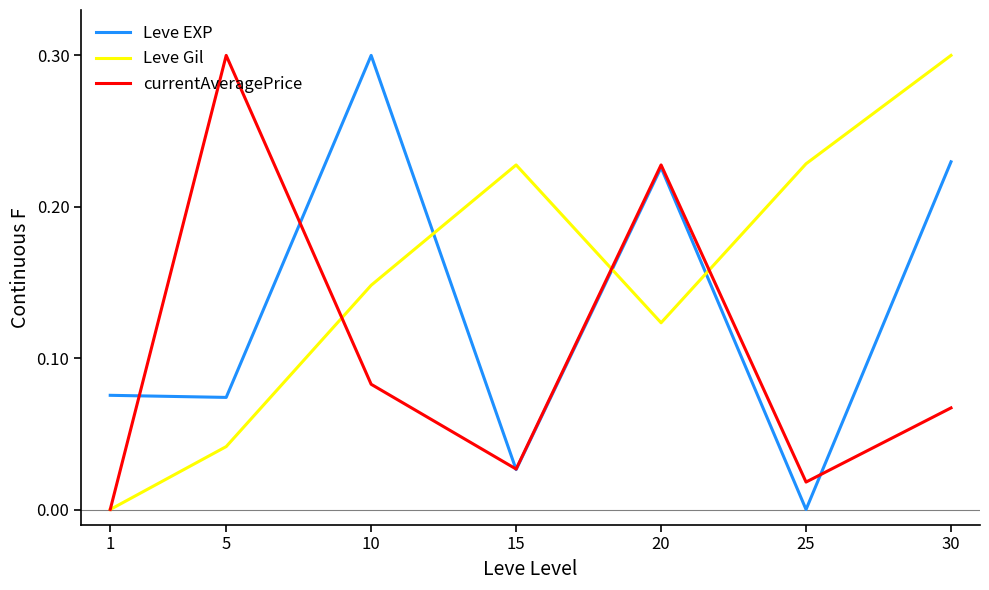

At which label is Leve EXP closest to 0?

25